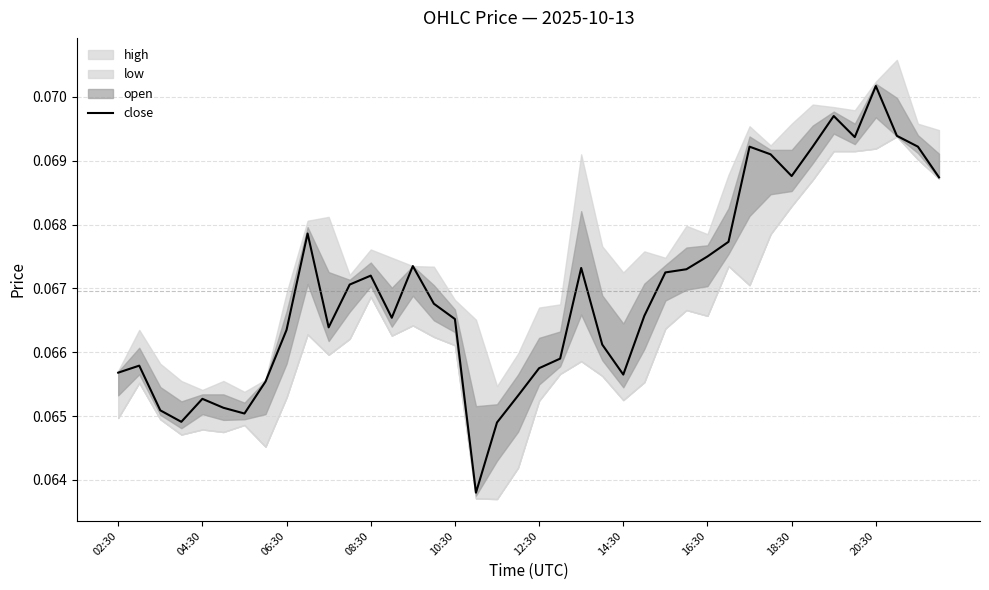

Does the chart have visible grid lines?

Yes